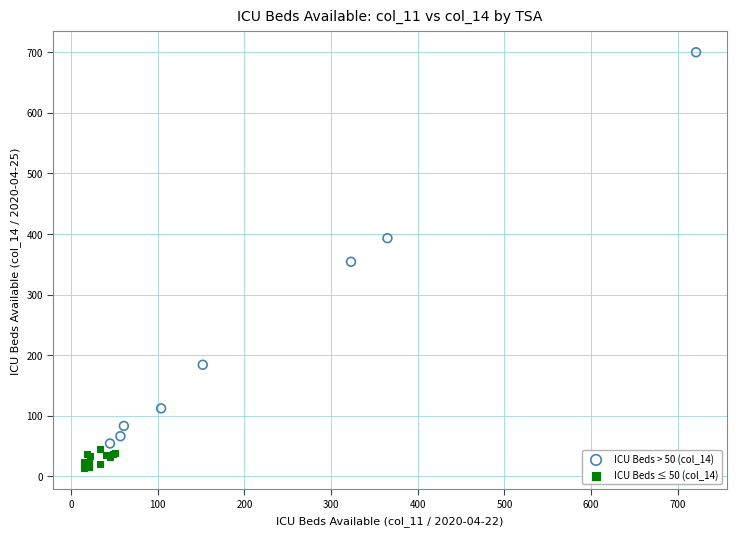

Which series has the widest spread of Y values?

ICU Beds > 50 (col_14)